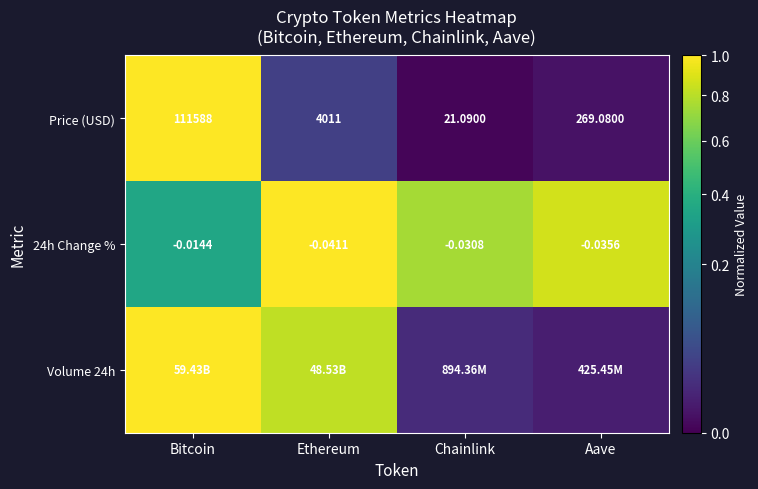

At which label does Price (USD) reach its peak?

Bitcoin